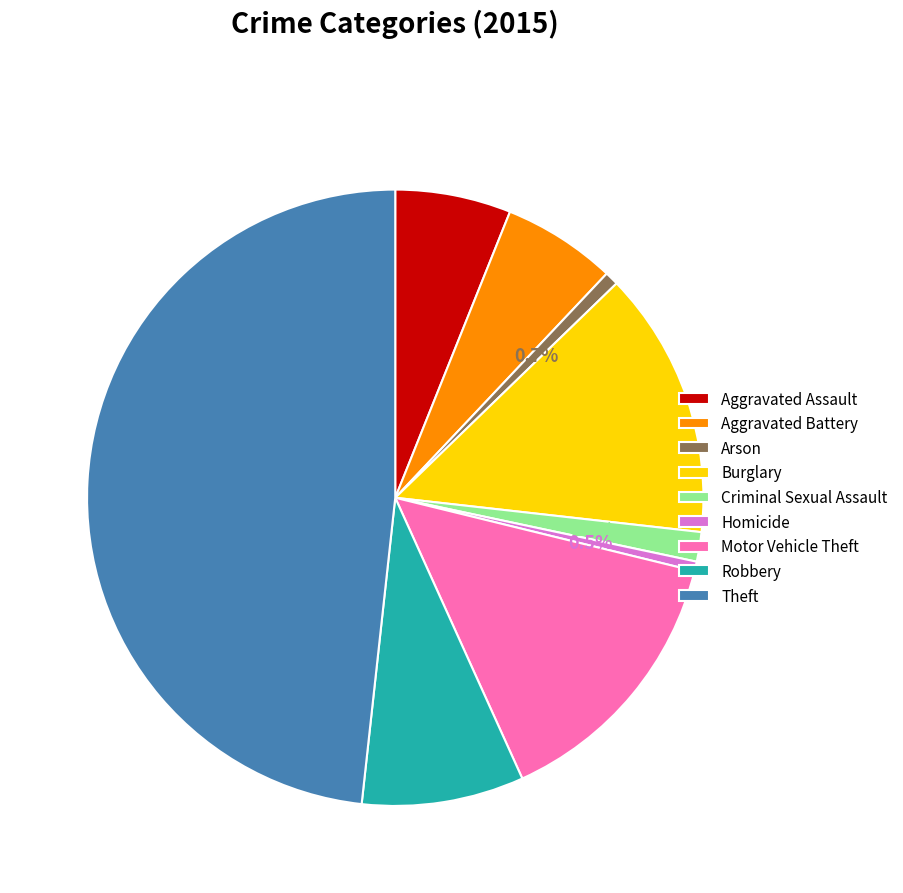

Approximately how many times larger is the value at Motor Vehicle Theft compared to Aggravated Battery?

2.4